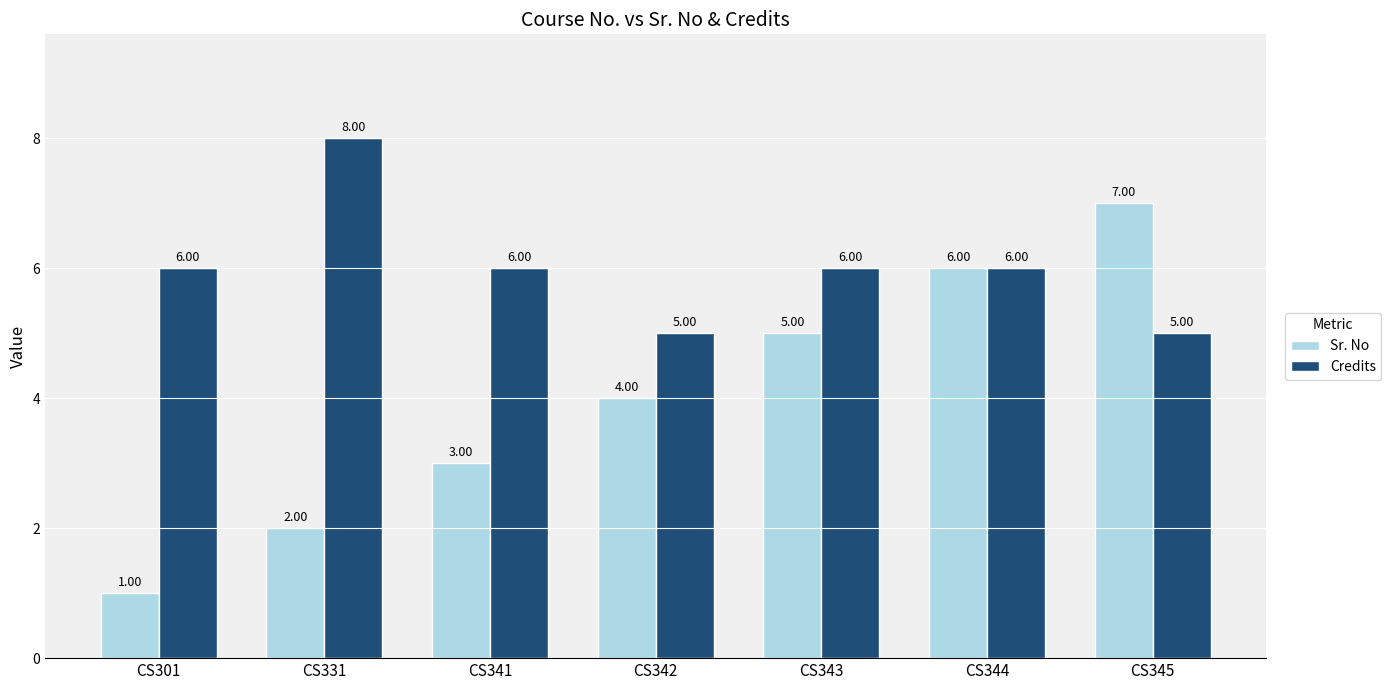

Which series has the largest total across all categories?

Credits